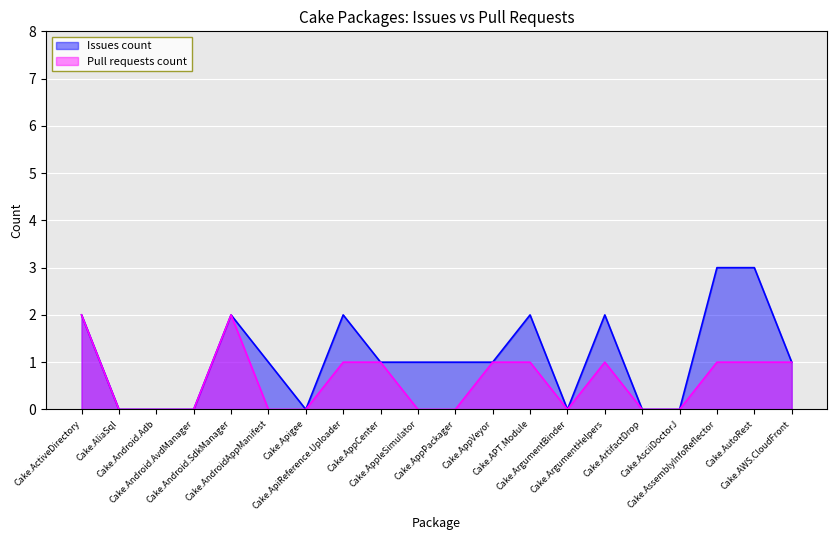

What is the label of the 19th point from the right?

Cake.AliaSql